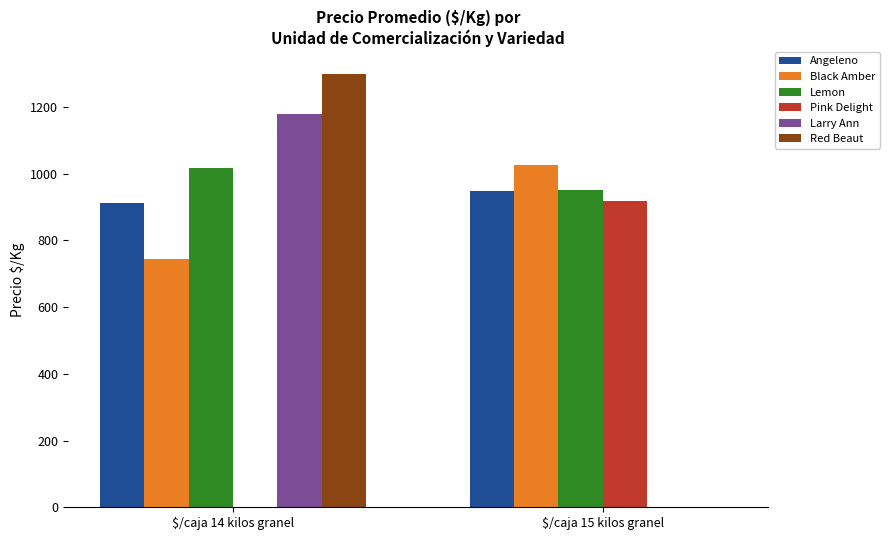

The value of Angeleno at $/caja 15 kilos granel is 441. True or false?

False